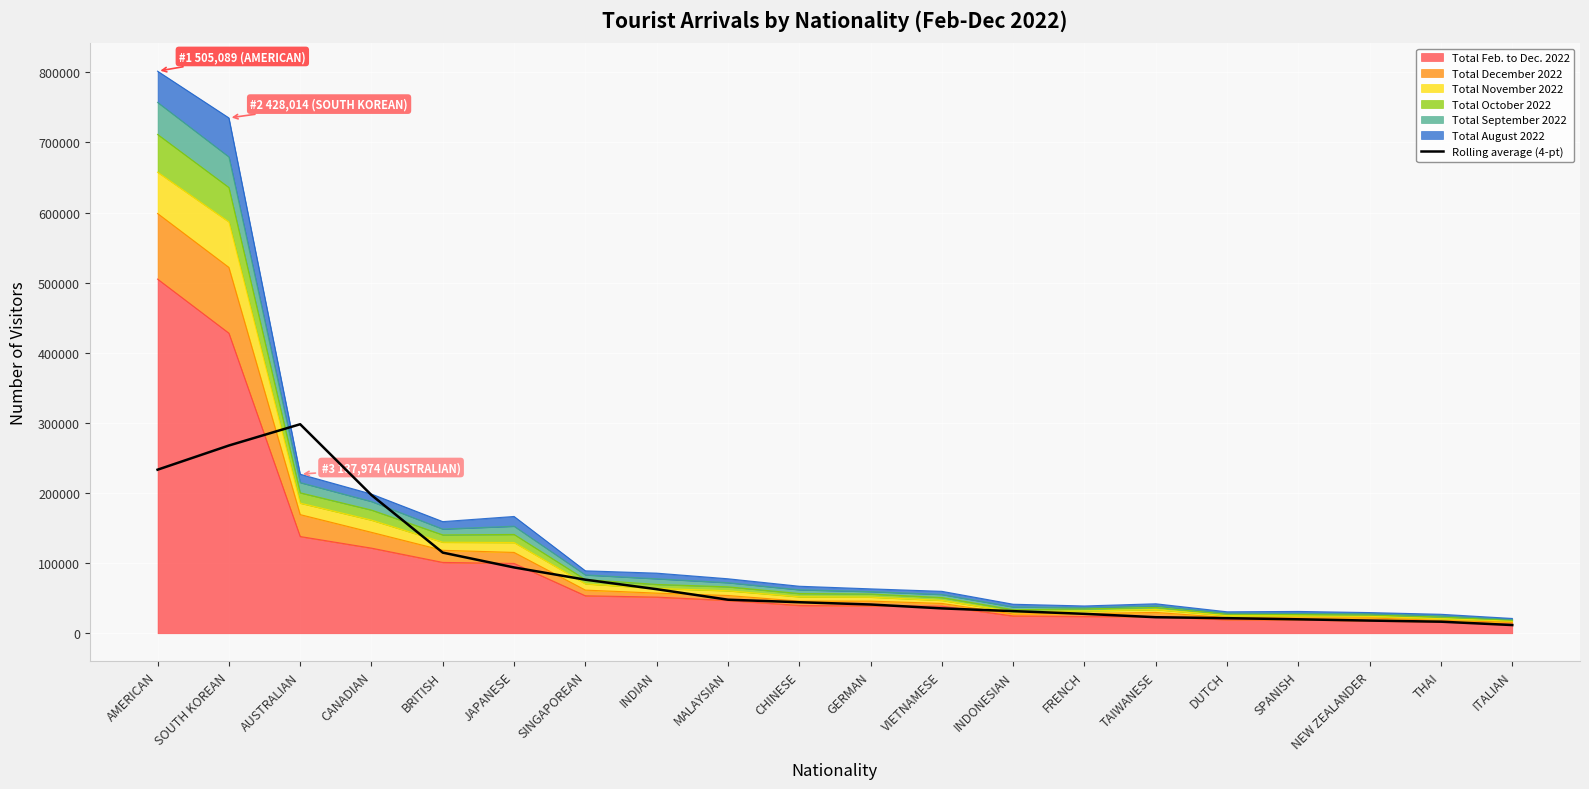

Approximately how many times larger is the value at ITALIAN compared to THAI?

0.7